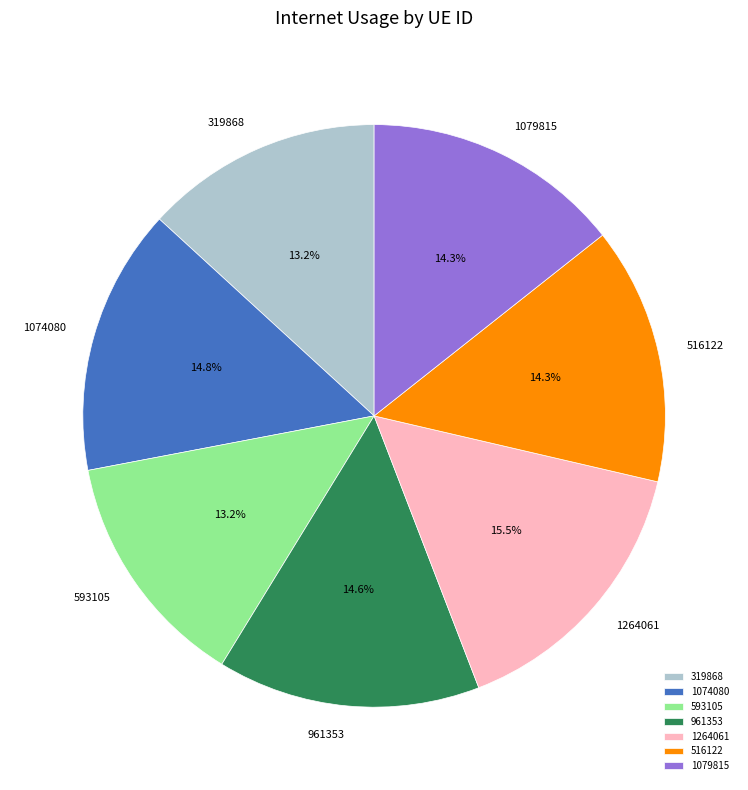

Is there any slice that represents more than half of the pie?

No